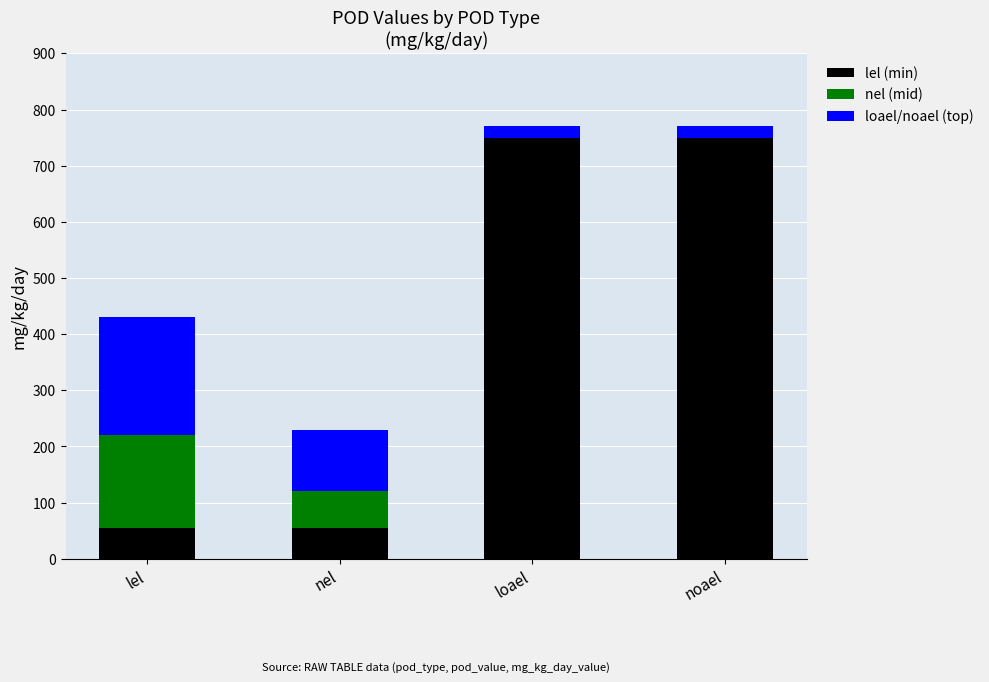

What is the highest value of the lel (min) series?

750